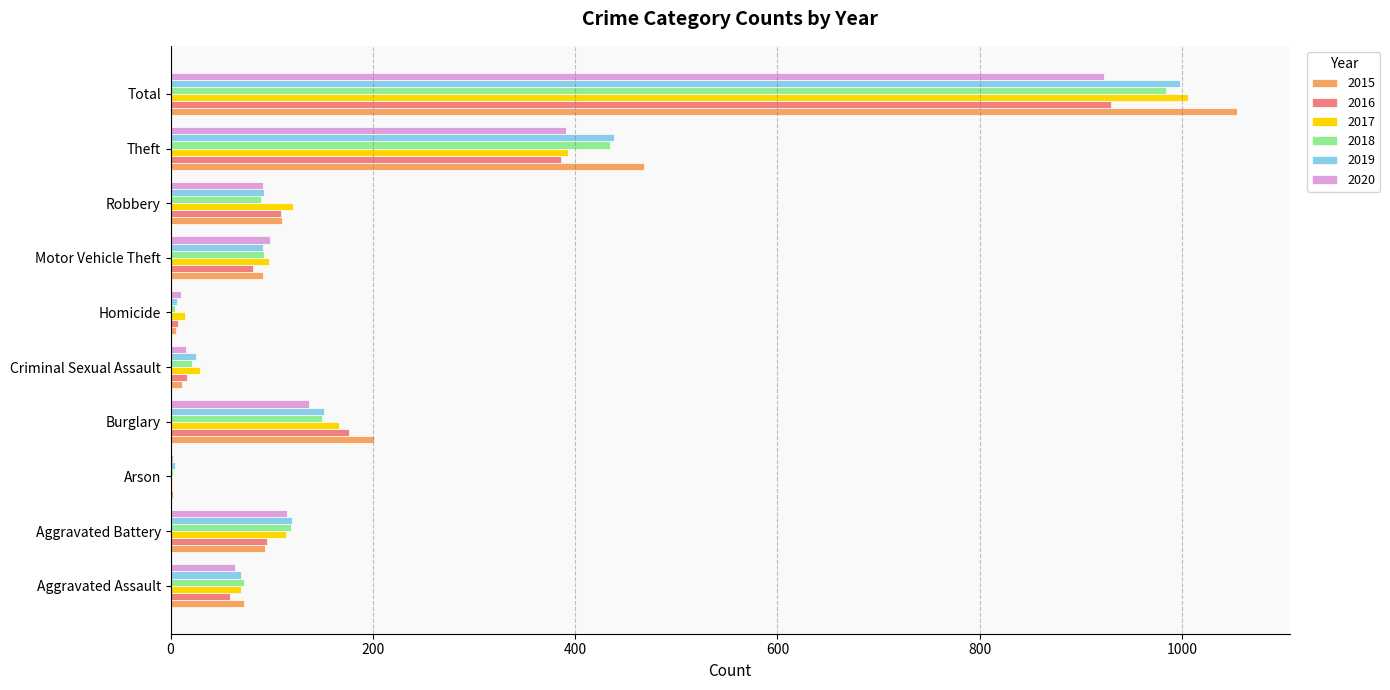

Which category has the highest value in the 2018 series?

Total